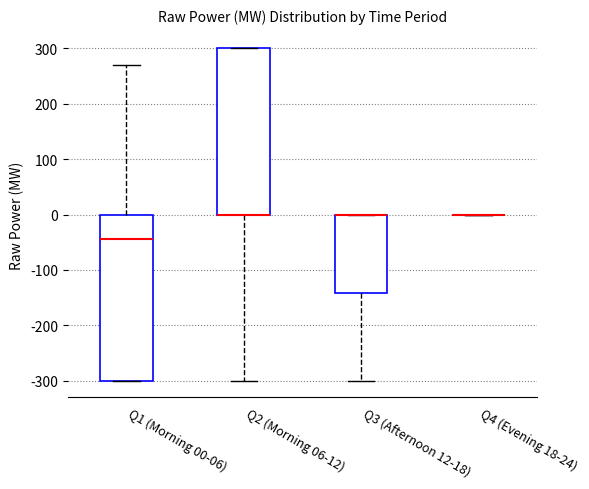

Reading left to right, transcribe this box plot: for each box, give where its median line is, the range the box spans, and where its two whiskers end, as read against the y-axis. The values are not printed on the chart, so give them approximately, as read against the axis.

Q1 (Morning 00-06): median -40, box -300 to 0, whiskers -300 to 270
Q2 (Morning 06-12): median 0 (drawn on the box's lower edge), box 0 to 300, whiskers -300 to 300
Q3 (Afternoon 12-18): median 0 (drawn on the box's upper edge), box -140 to 0, whiskers -300 to 0
Q4 (Evening 18-24): box collapsed to a line at 0, whiskers 0 to 0